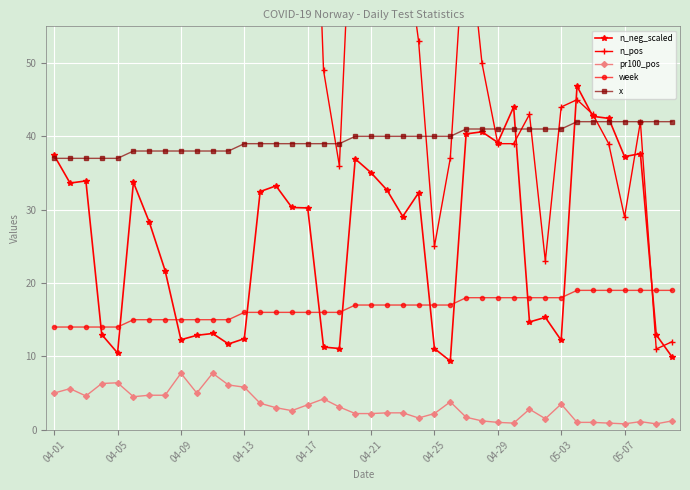

True or false: week and pr100_pos cross at least once.

False